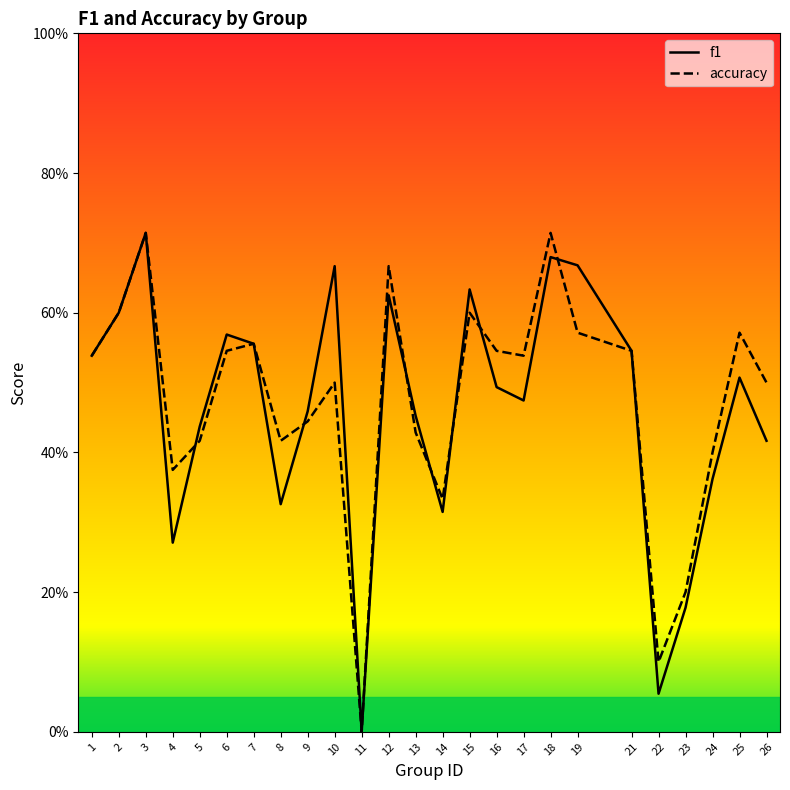

After their last crossing, which series has the higher values: f1 or accuracy?

f1